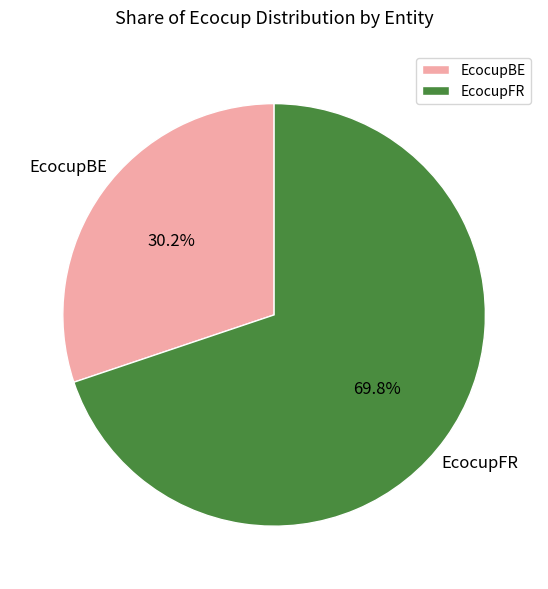

Count the number of slices in the pie.

2